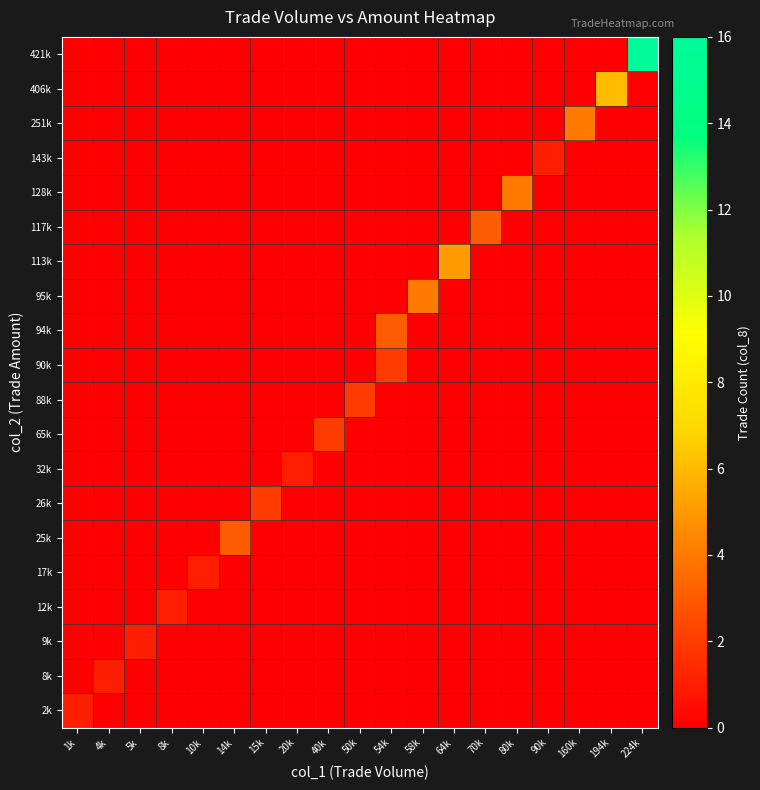

At 58k, list the series in order from largest to smallest.

95k, 2k, 8k, 9k, 12k, 17k, 25k, 26k, 32k, 65k, 88k, 90k, 94k, 113k, 117k, 128k, 143k, 251k, 406k, 421k